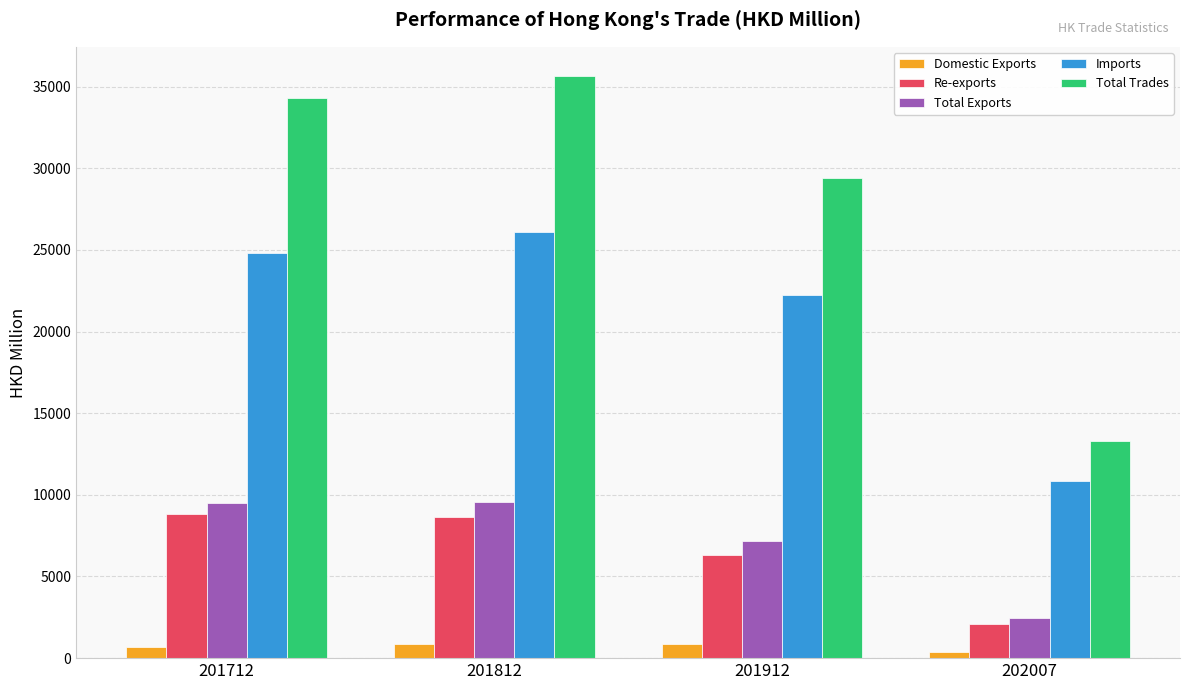

Is it true that Imports equals 42138.2 at 201812?

False